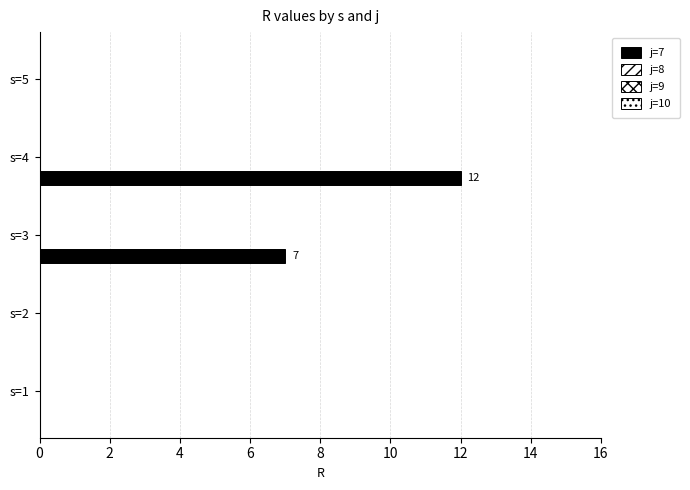

Are the bars grouped side by side (vs. stacked)?

No